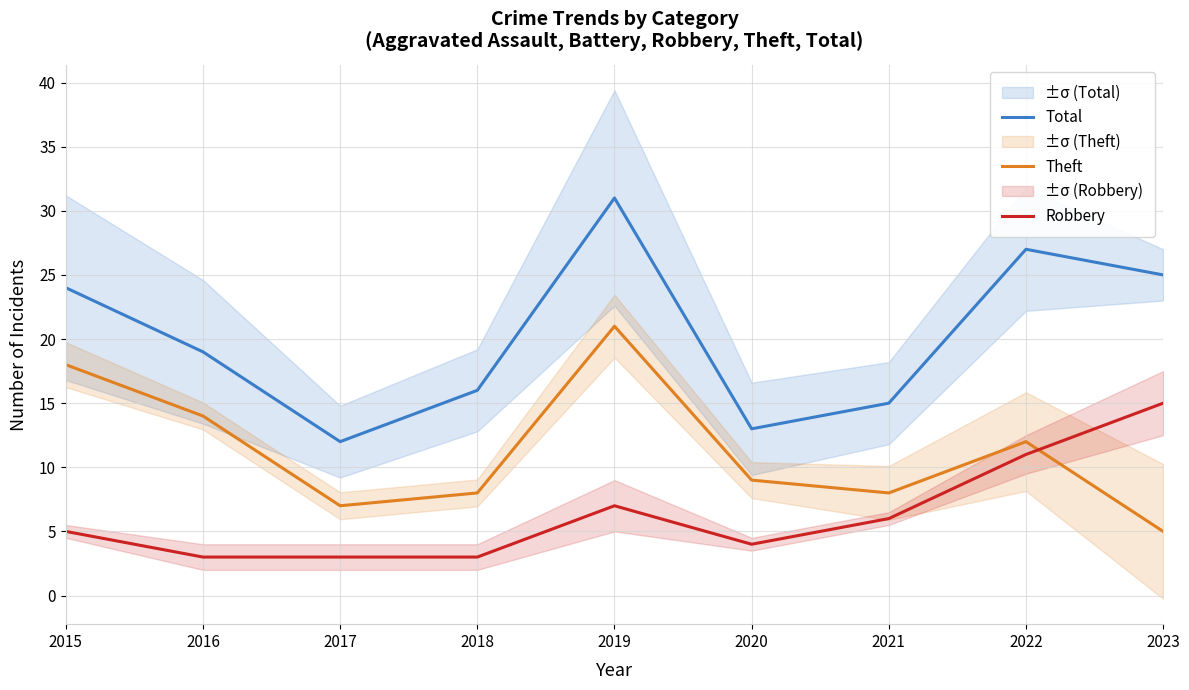

Which series has the largest total across all categories?

Total